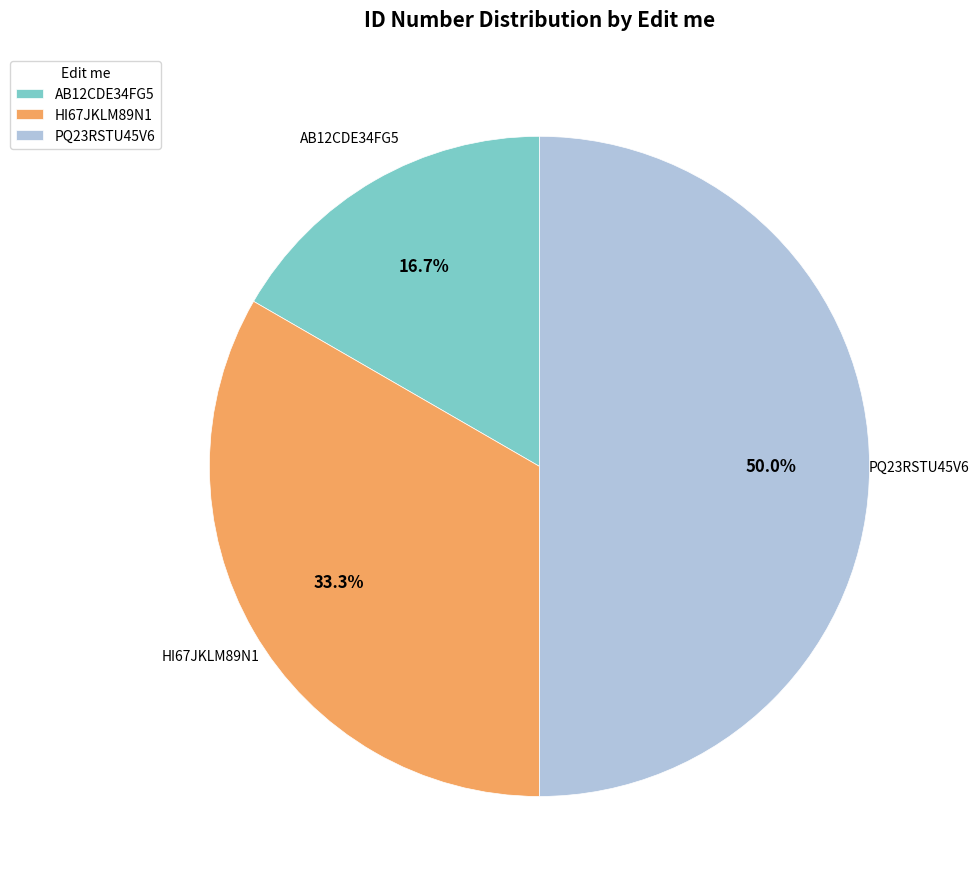

To the nearest percent, what portion does HI67JKLM89N1 represent?

33%